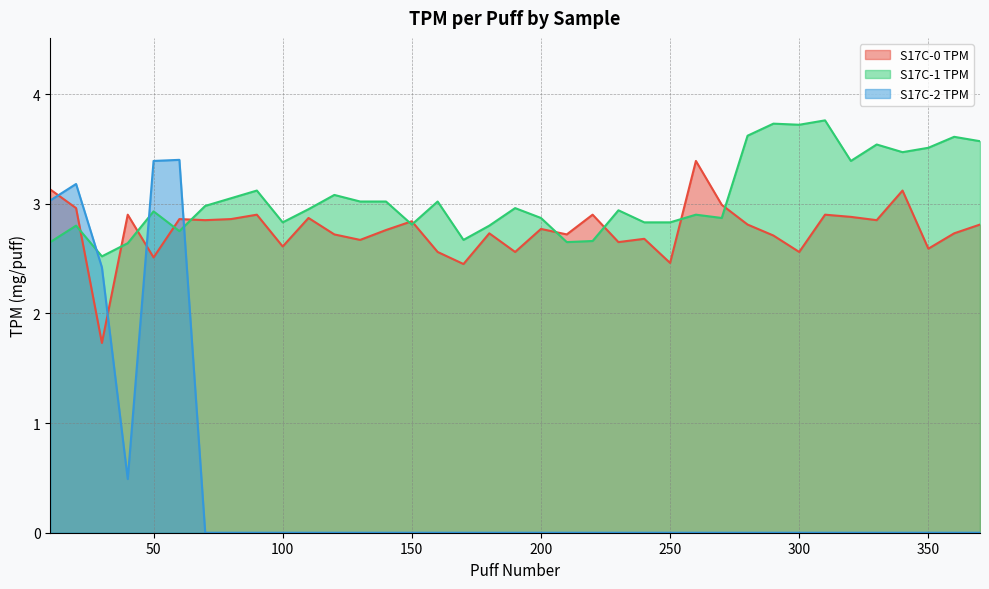

How many interior local peaks does the S17C-2 TPM series have?

2